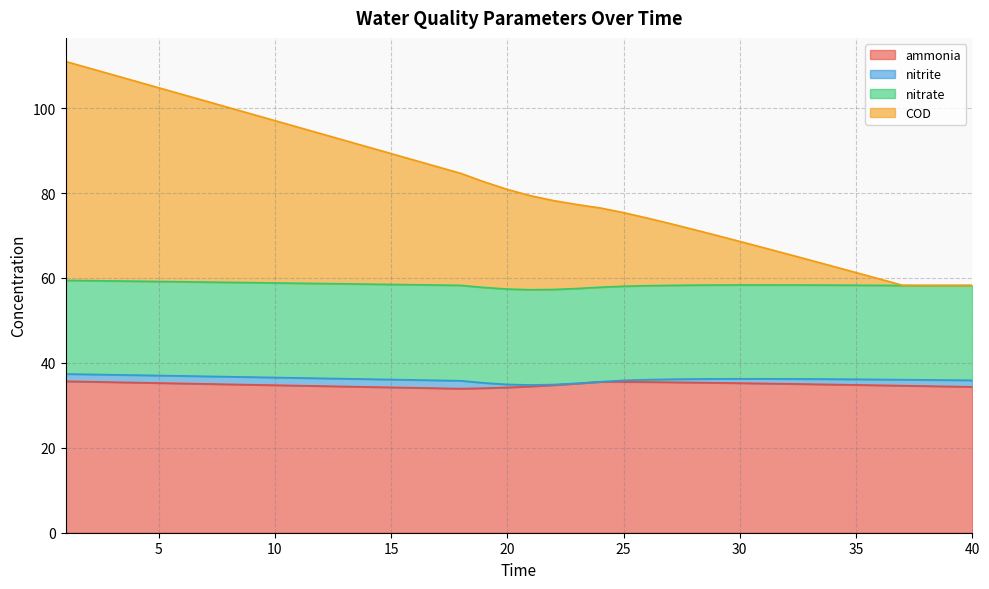

Is it true that ammonia equals 34.2 at 20?

True